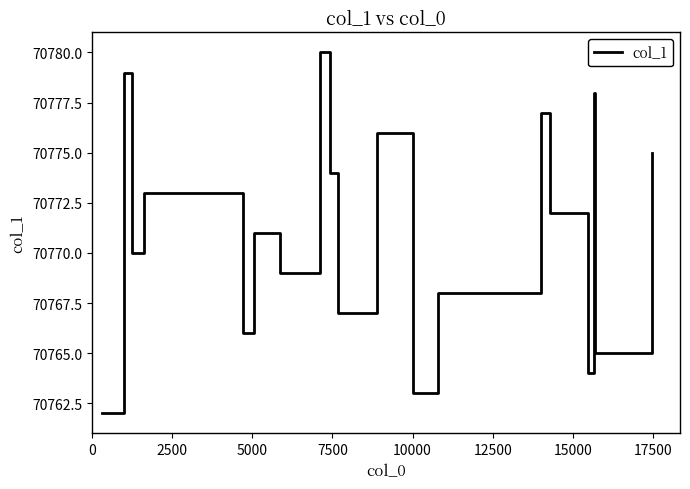

What is the minimum value shown in the chart?

70762